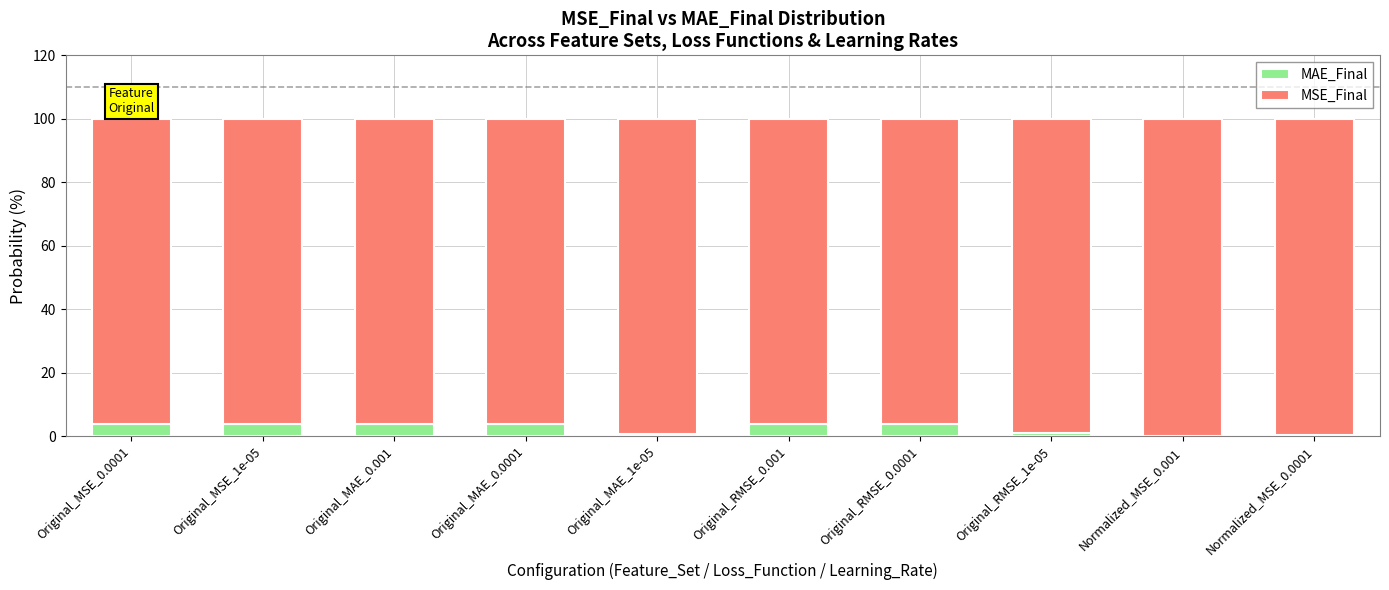

What is the maximum value for MAE_Final?

3.9